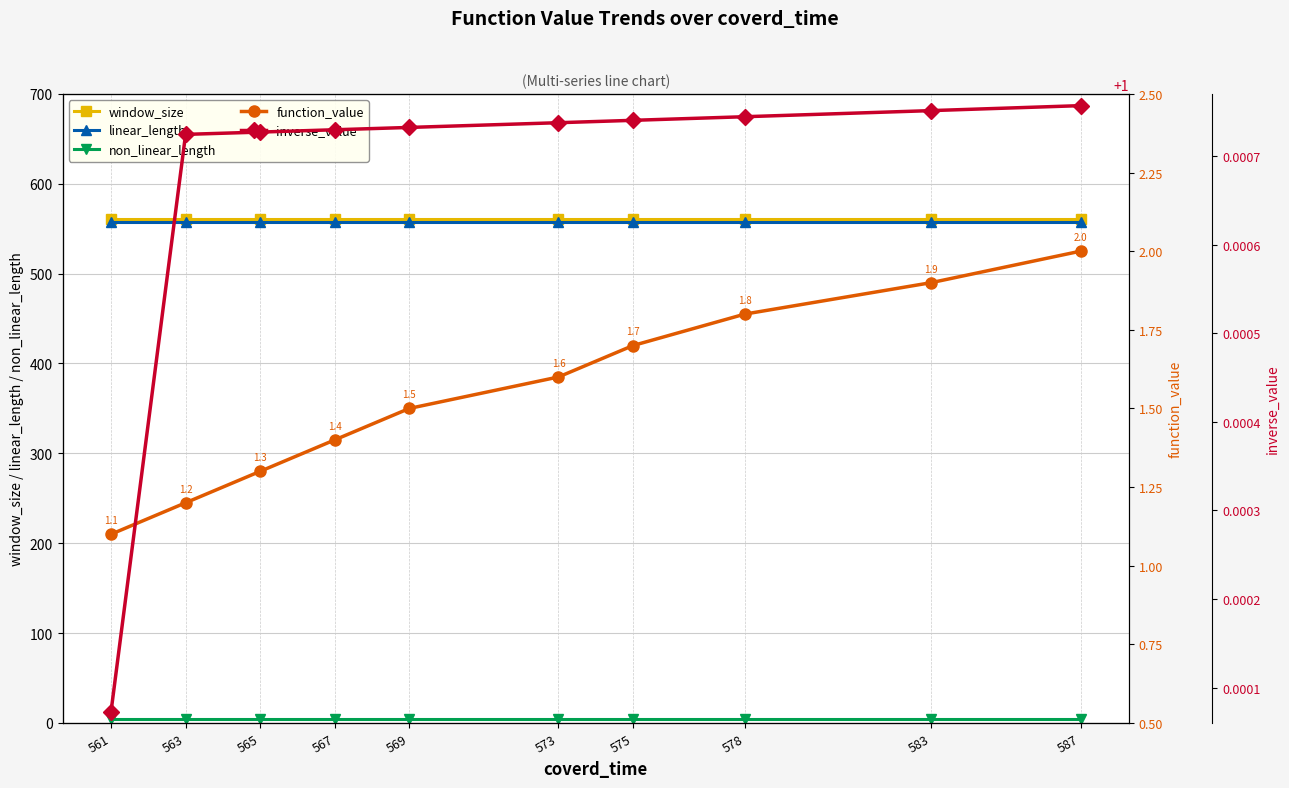

What is the value of the linear_length point at the 7th from the left?

557